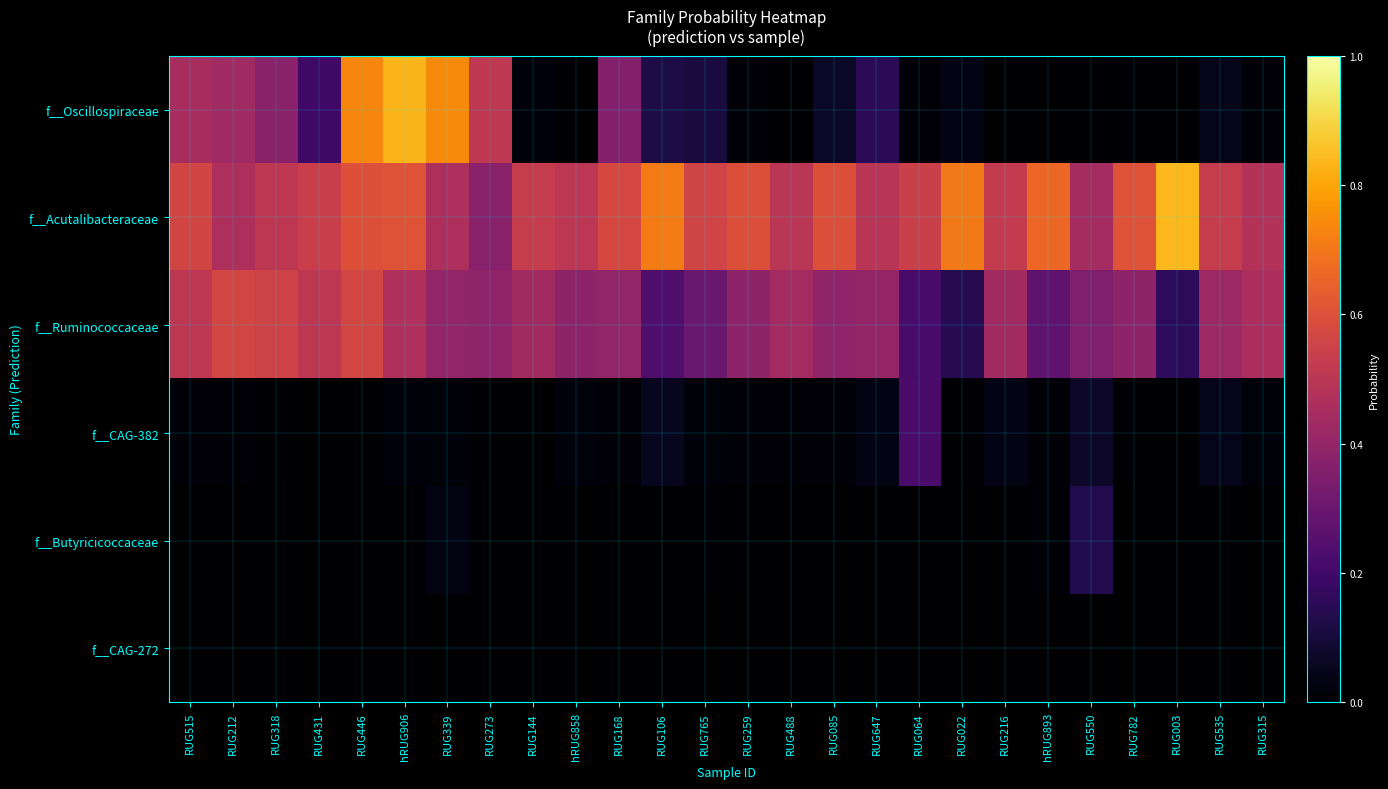

Which series has the largest total across all categories?

f__Acutalibacteraceae